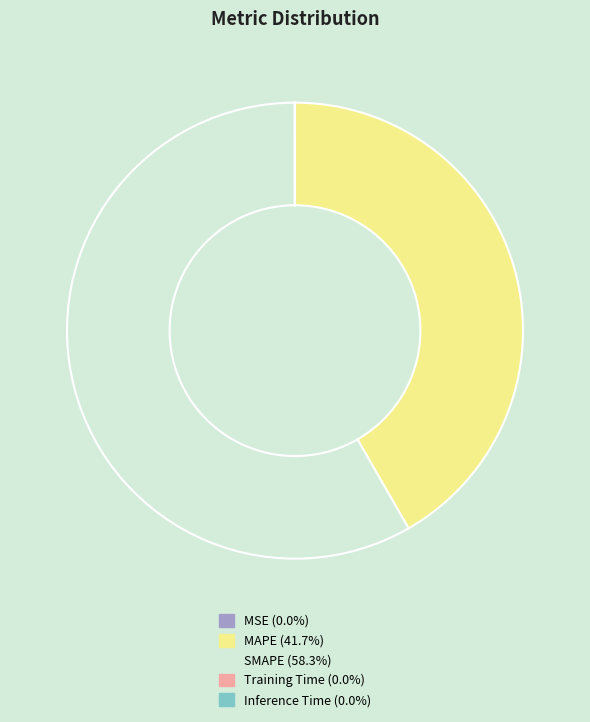

Approximately how many times larger is the value at SMAPE compared to MAPE?

1.4